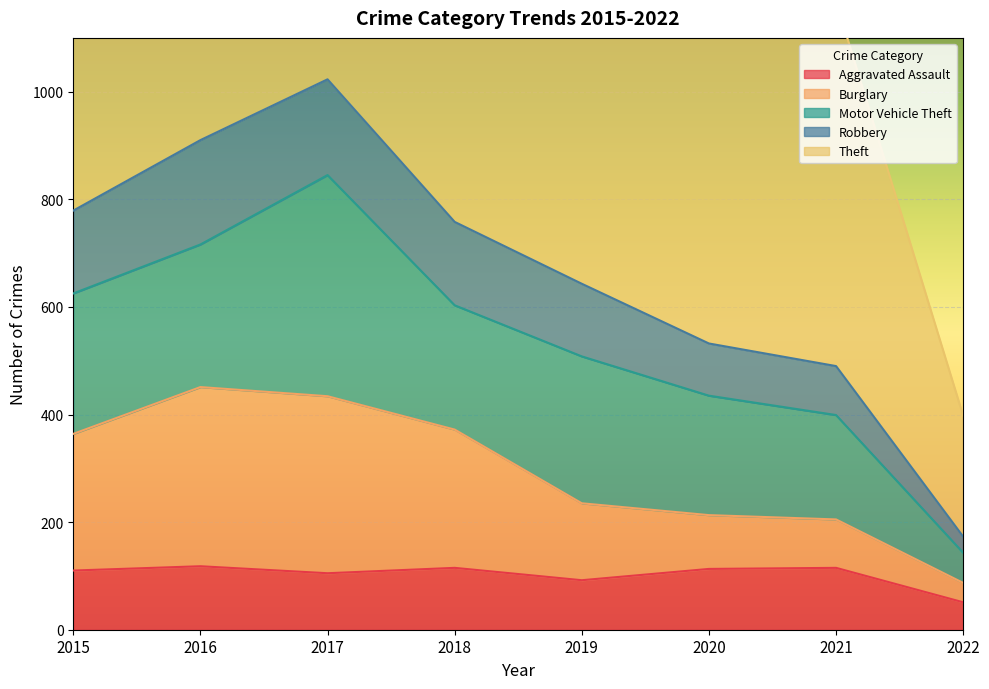

Where is the first local maximum for Burglary?

2016